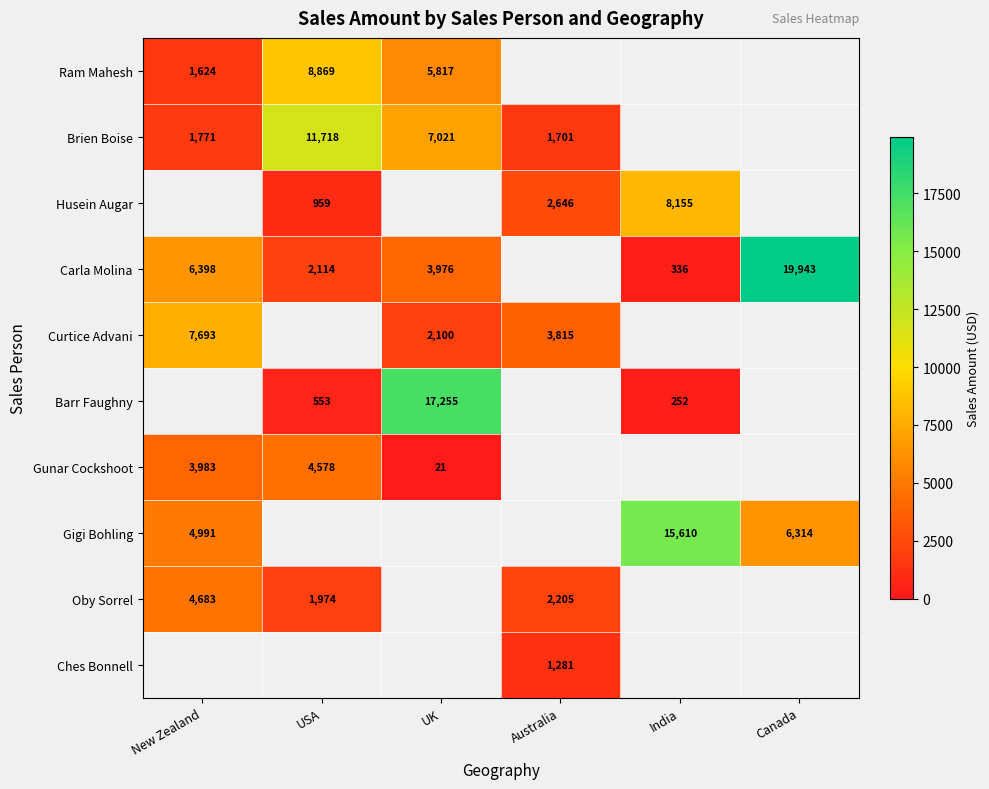

True or false: Ches Bonnell has a value of 2300 at Australia.

False